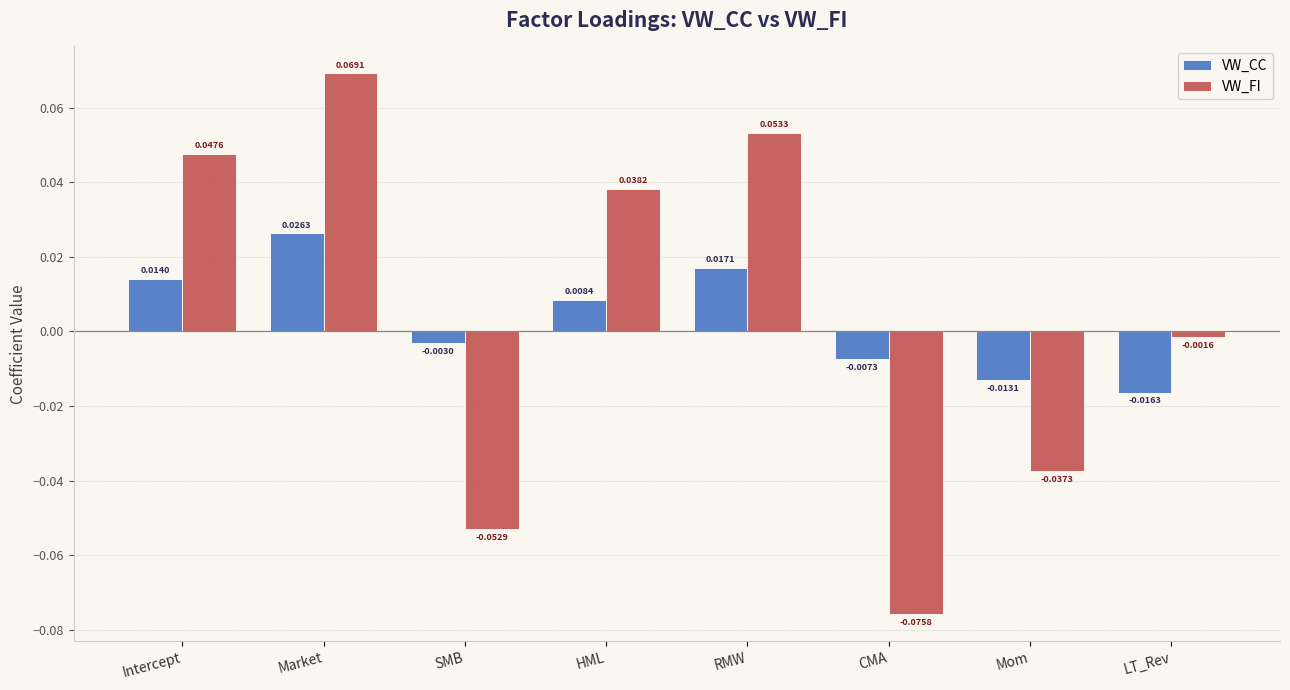

Does the chart contain any negative values?

Yes